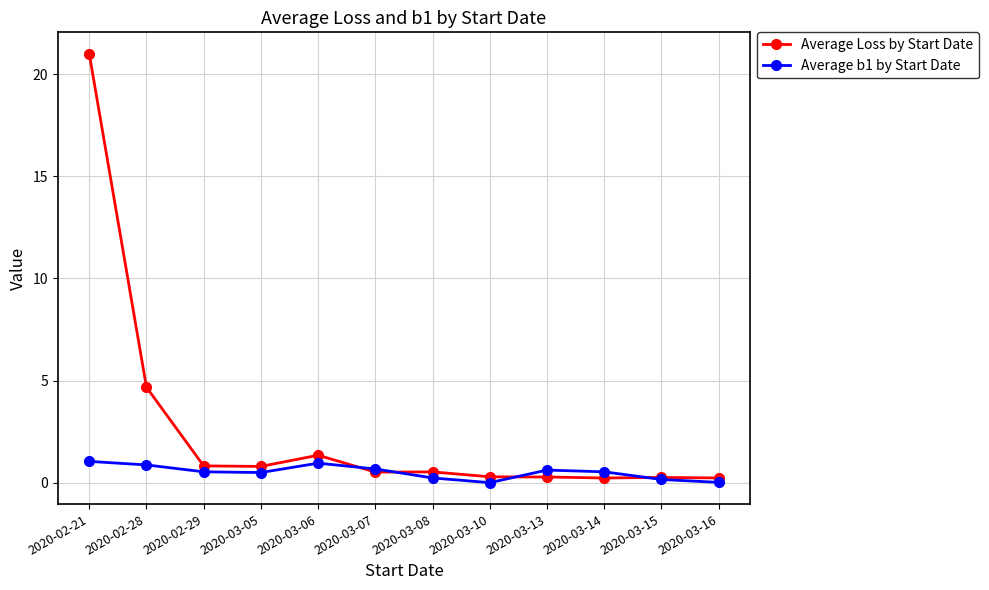

What is the spread (max minus min) of values at 2020-02-21?

20.0